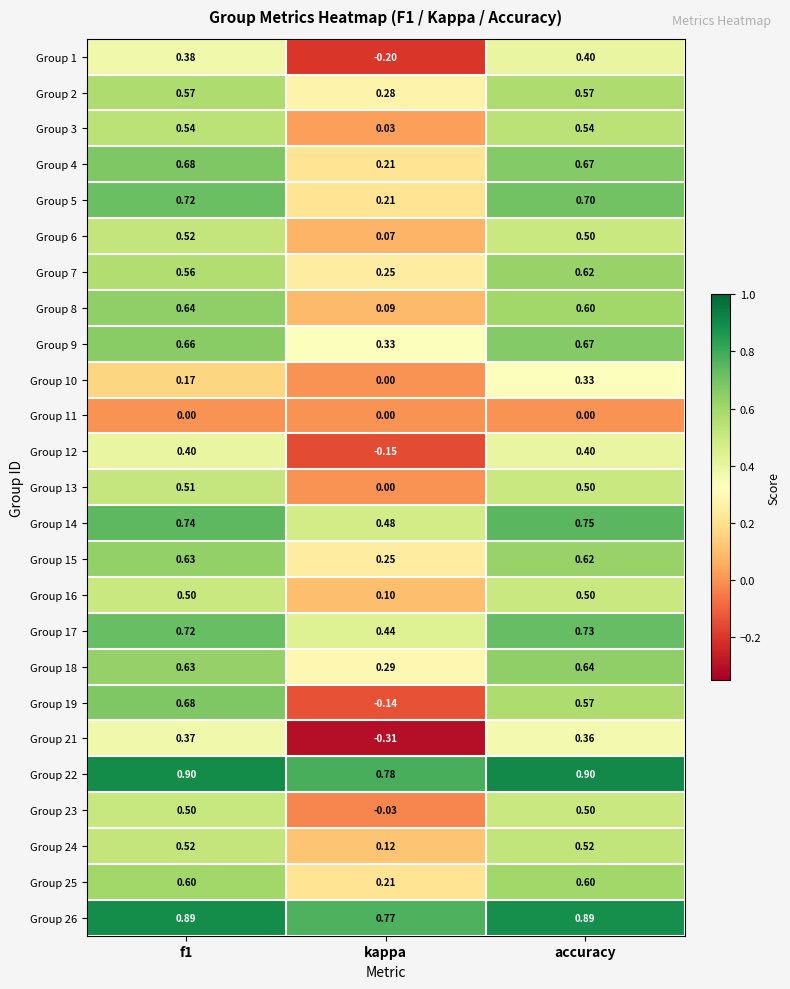

Where is Group 7 nearest to the value 0?

kappa